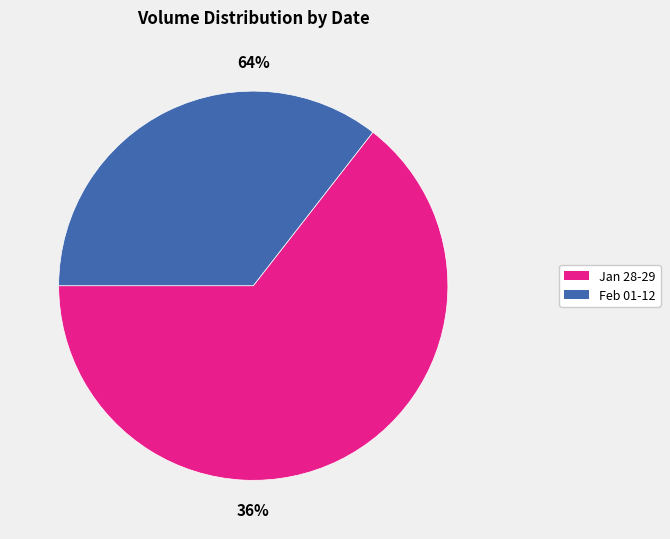

True or false: 2021-02-03 accounts for 1% of the total.

False